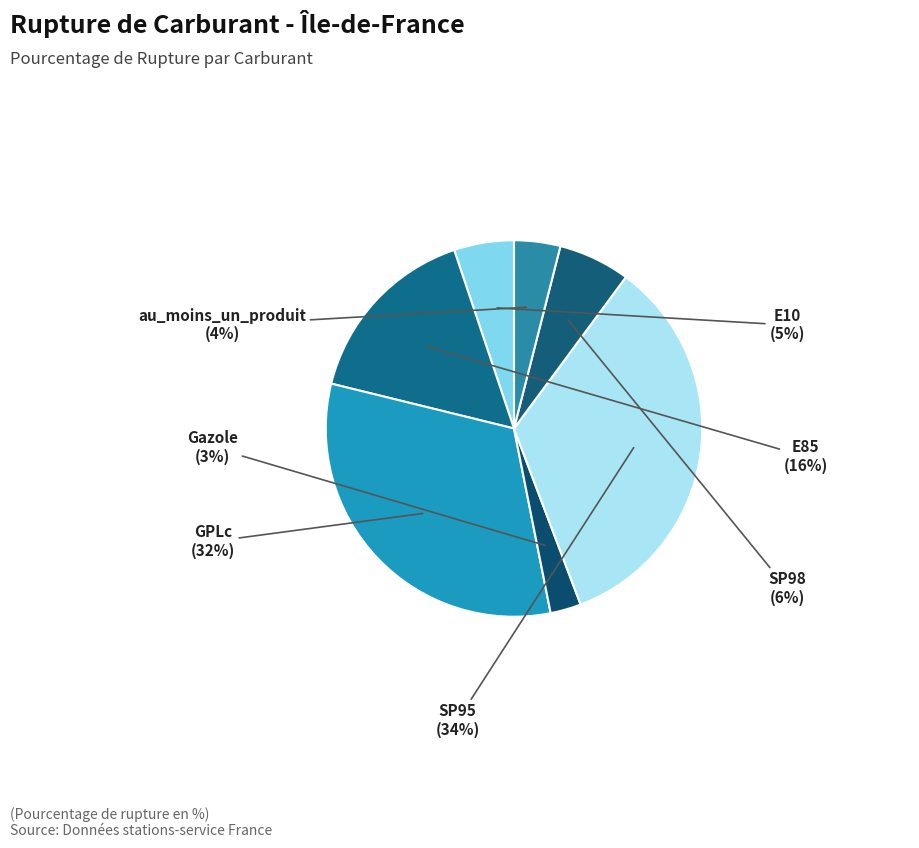

How many segments does this pie chart have?

7